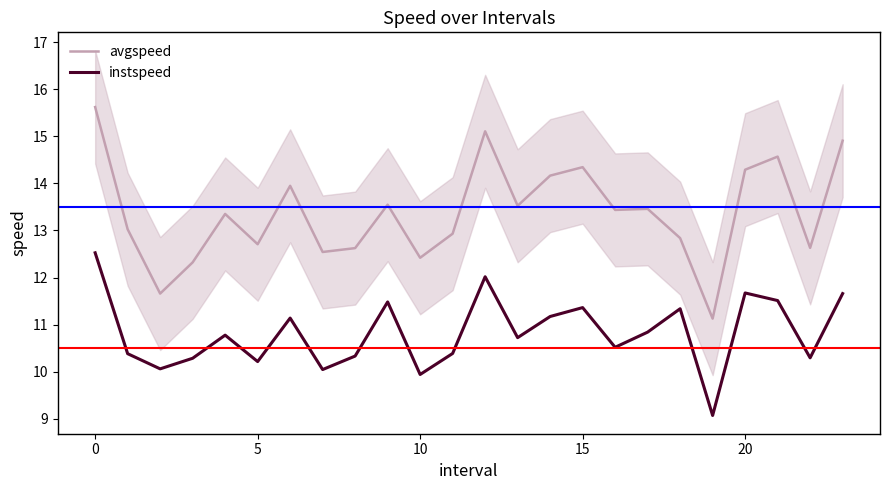

How many interior local peaks does the avgspeed series have?

7